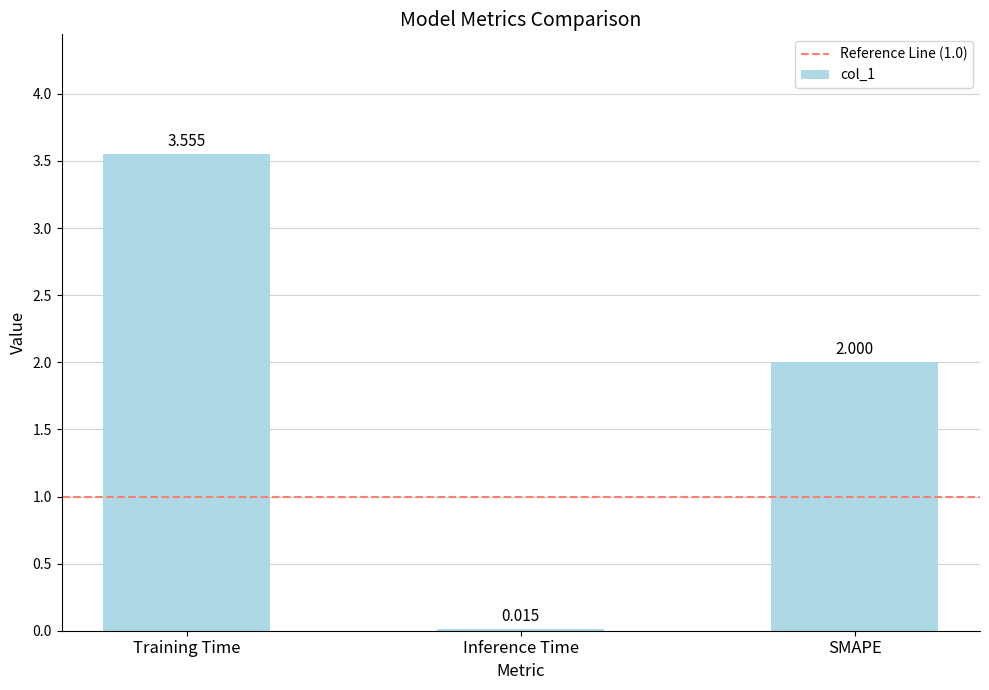

Which label corresponds to the smallest value in the chart?

Inference Time